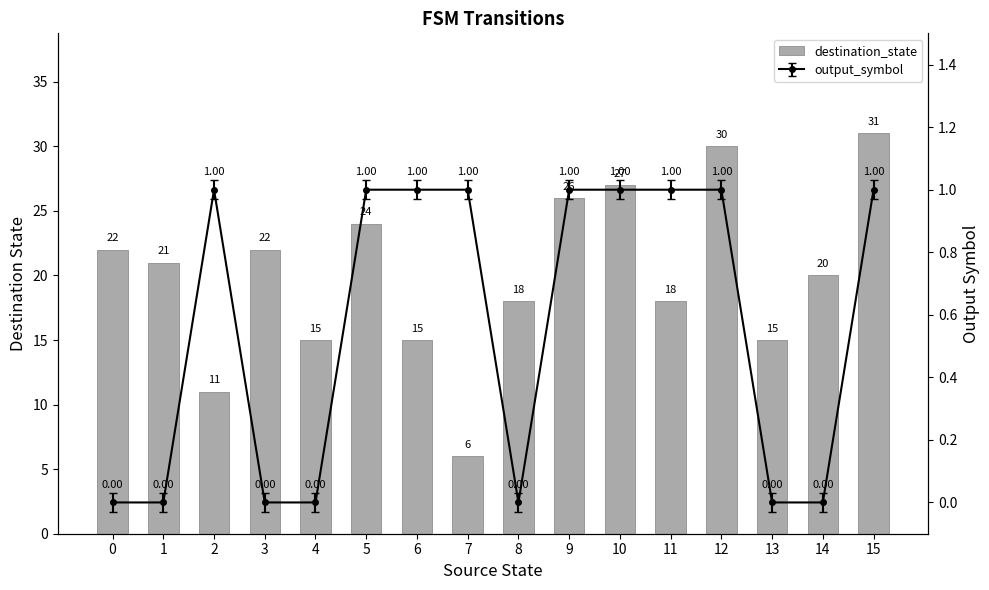

Does the chart contain any negative values?

No